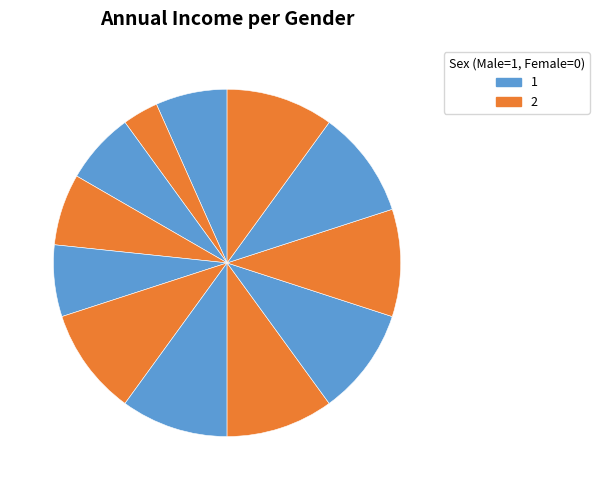

How many slices are in this pie chart?

12